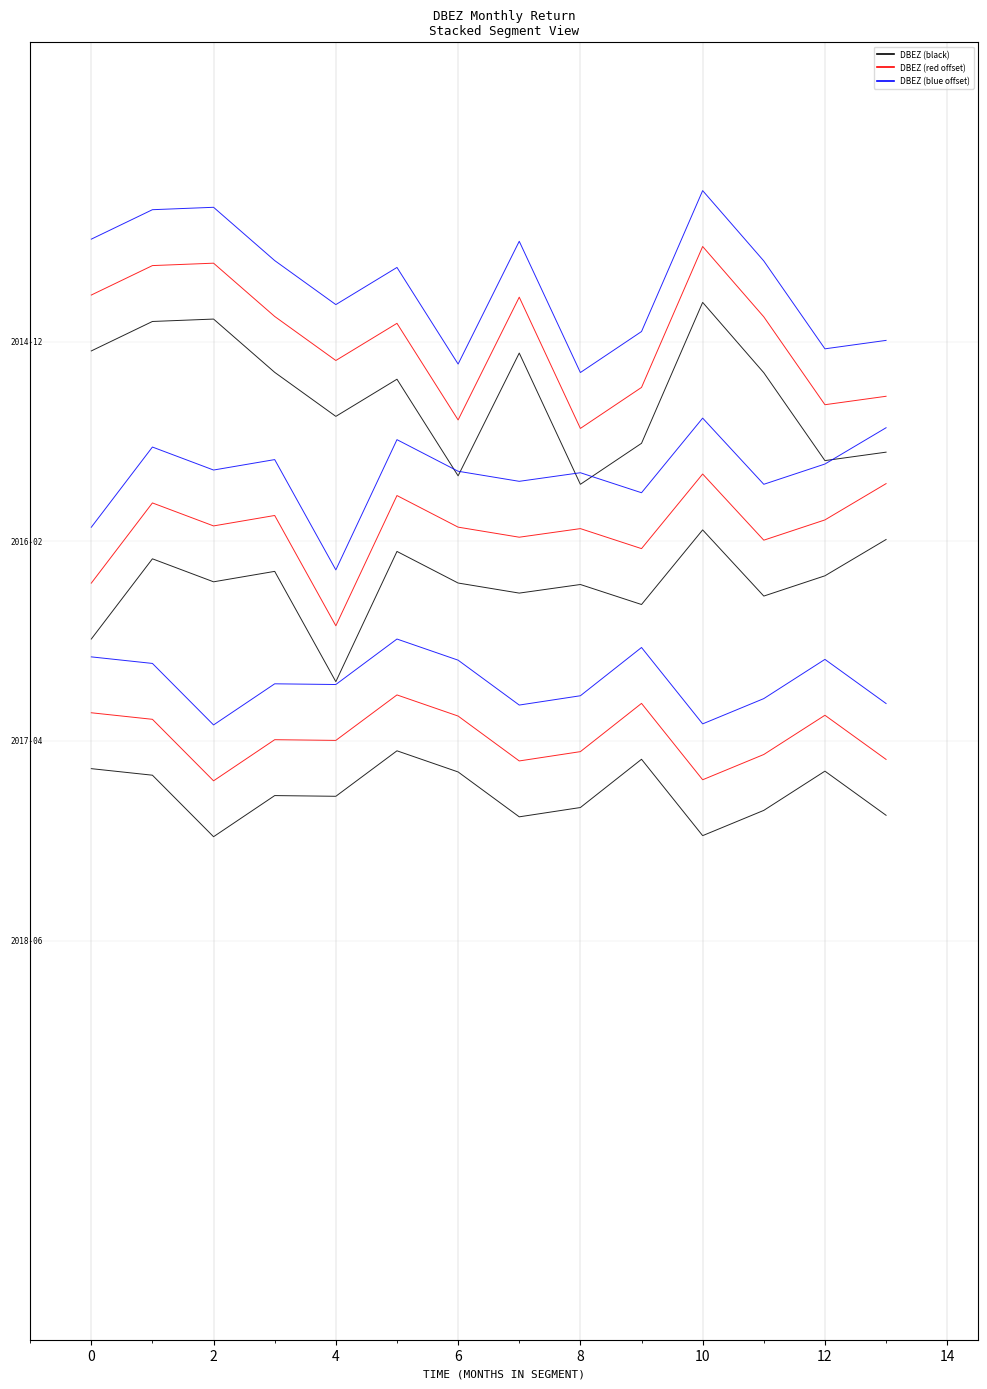

How many lines are shown in the chart?

3